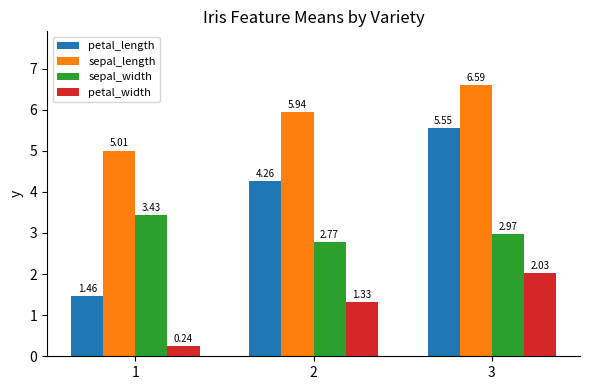

What is the average value of the petal_width series?

1.2